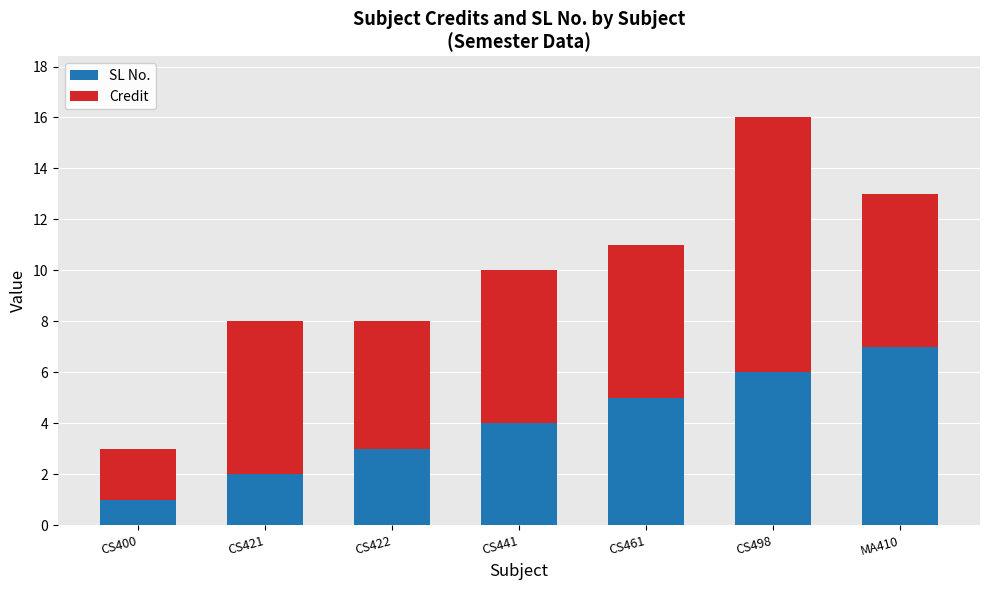

What is the approximate value of SL No. at CS421?

2